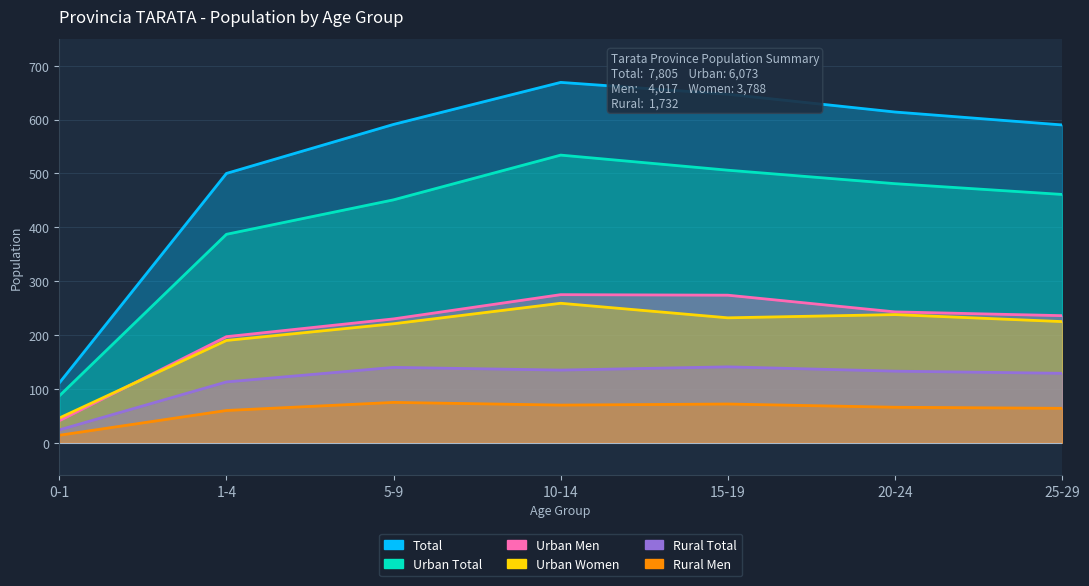

True or false: Total and Urban Total cross at least once.

False